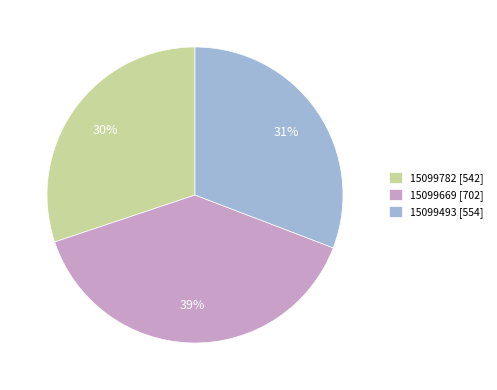

To the nearest percent, what is the difference between the 15099493 and 15099782 slice percentages?

1%